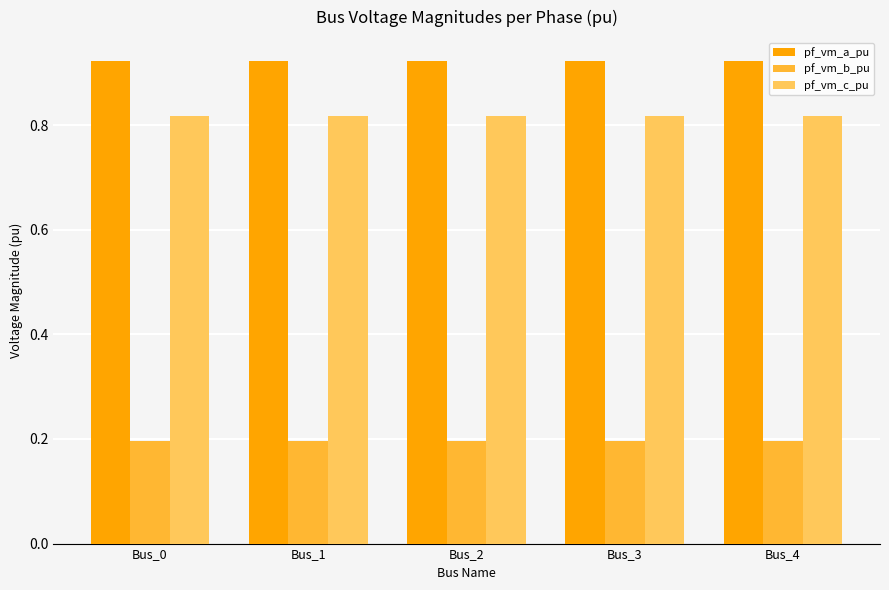

What is the sum of all pf_vm_c_pu values?

4.1